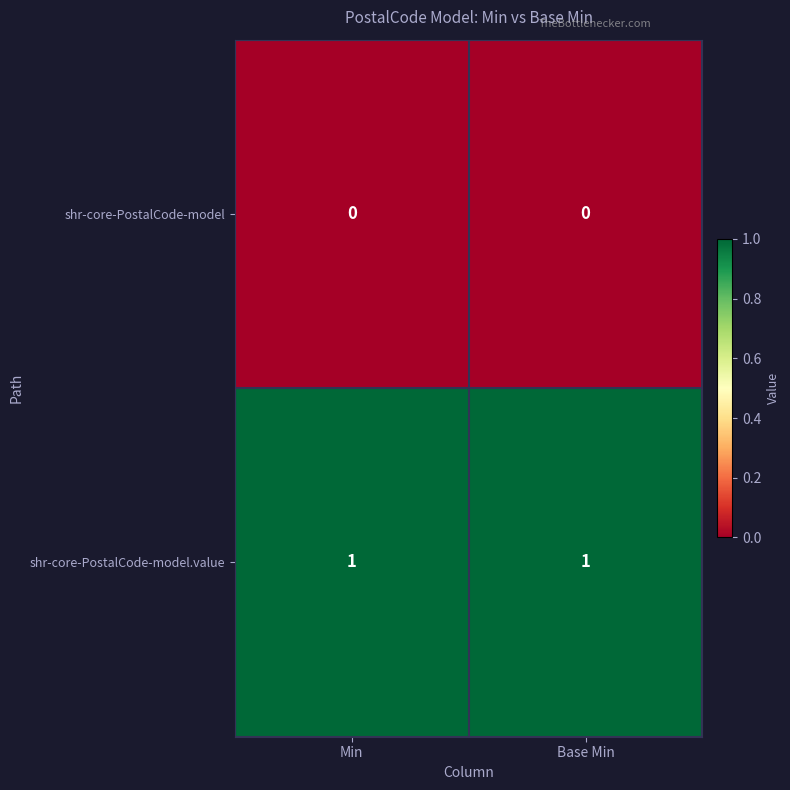

The value of shr-core-PostalCode-model at Min is 0. True or false?

True